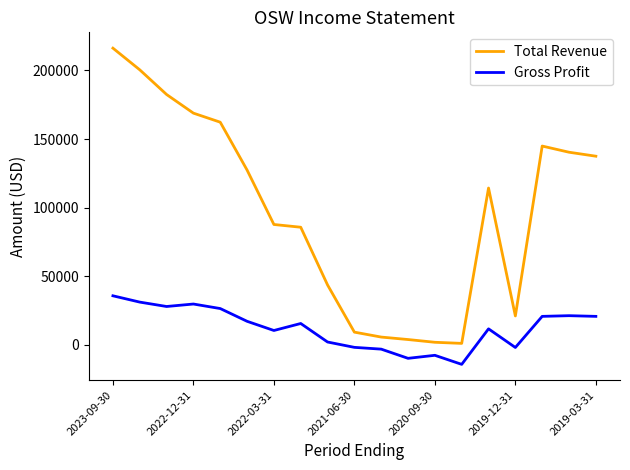

List the series in order of their peak value, lowest first.

Gross Profit, Total Revenue